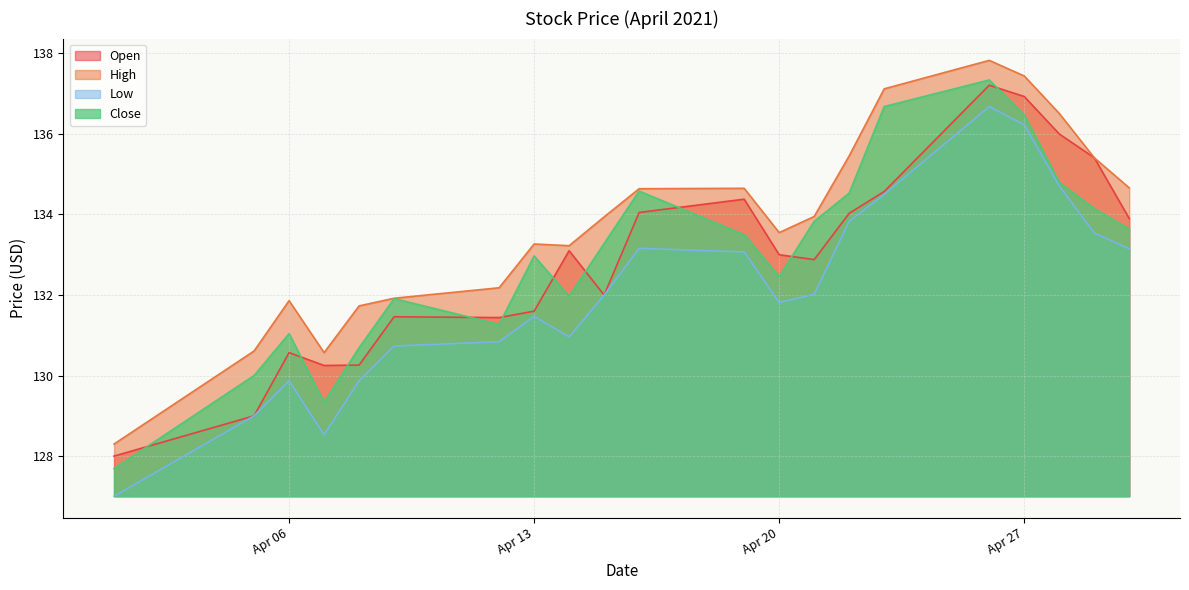

What is the difference between the second highest and second lowest values in the Low series?

7.7